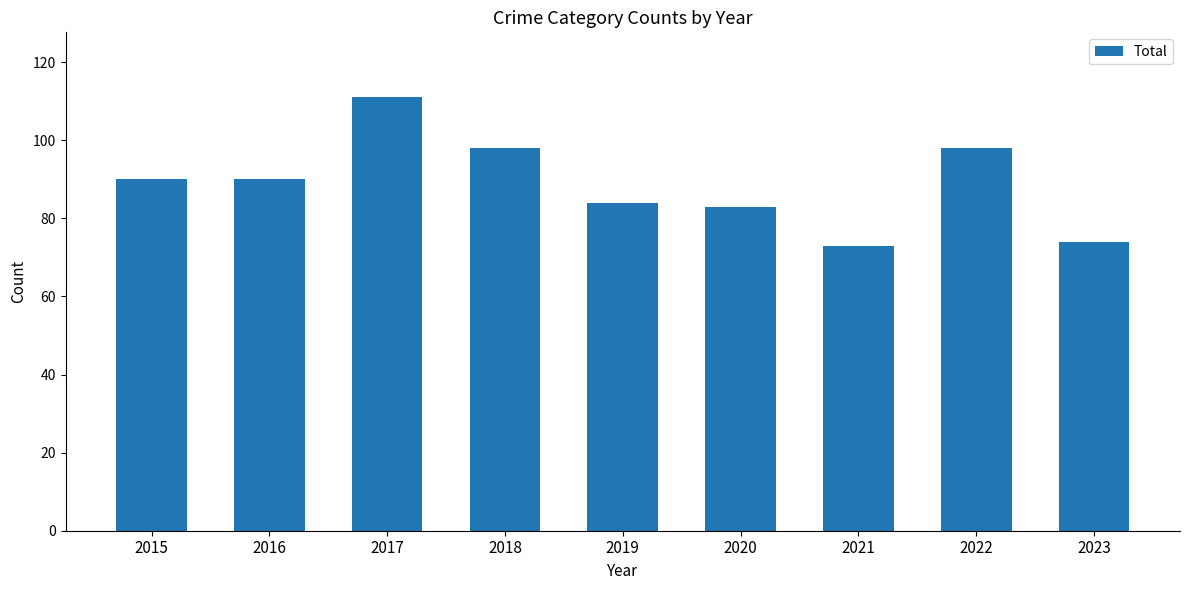

What is the sum of all values?

801